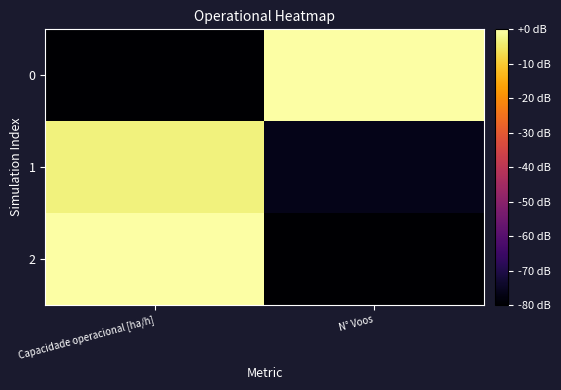

Between Capacidade operacional [ha/h] and N° Voos, which is larger?

N° Voos